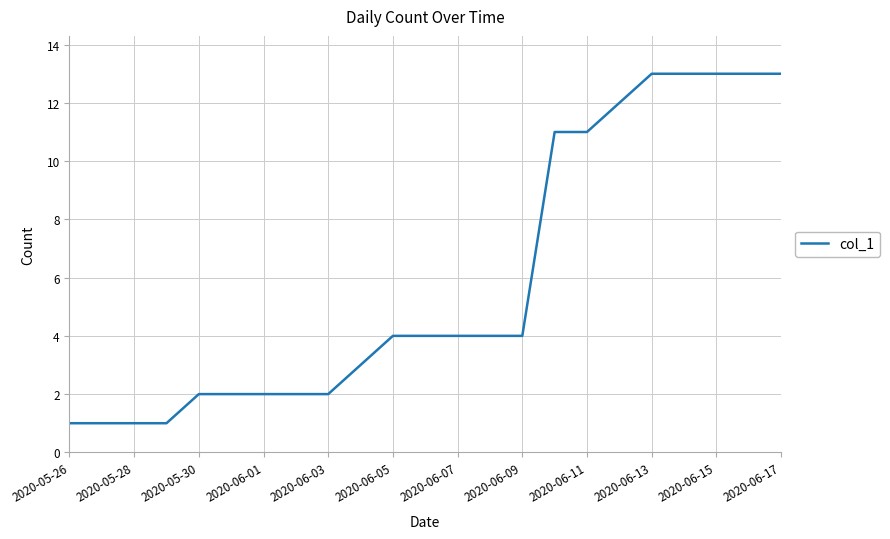

What is the greatest value displayed?

13